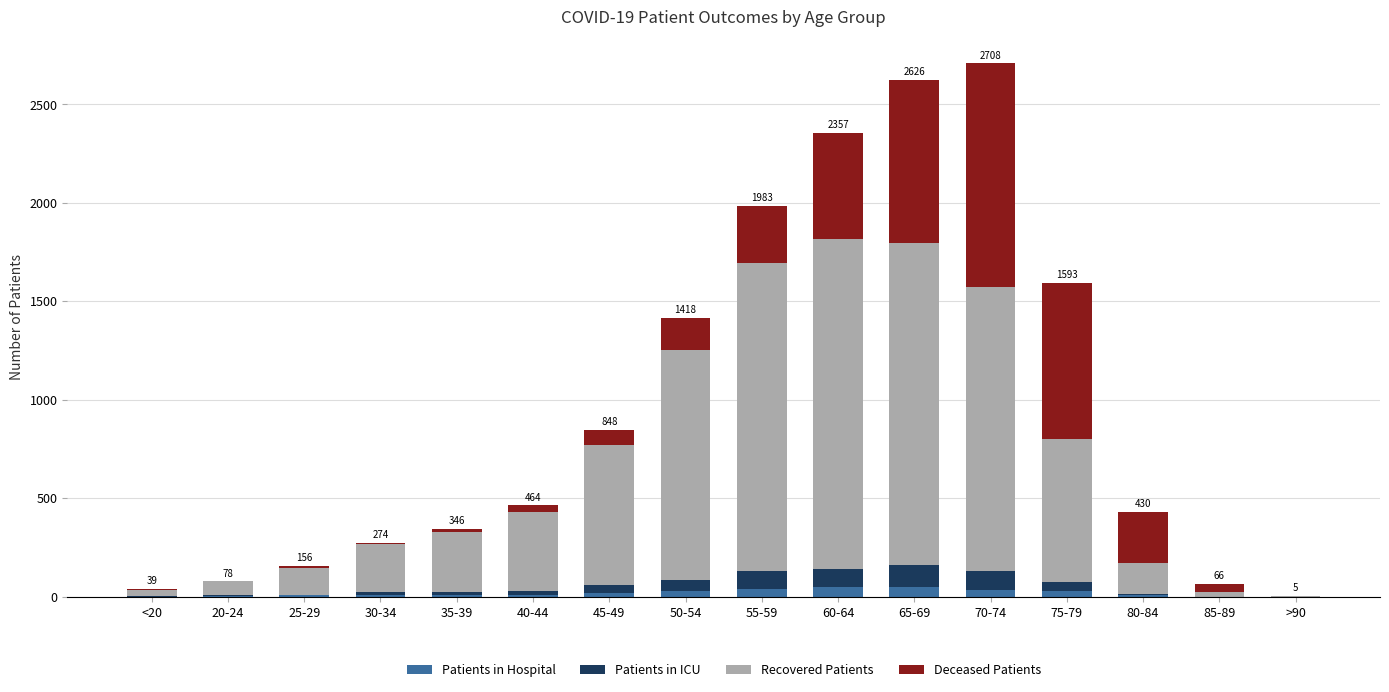

How many distinct data groups are displayed?

4